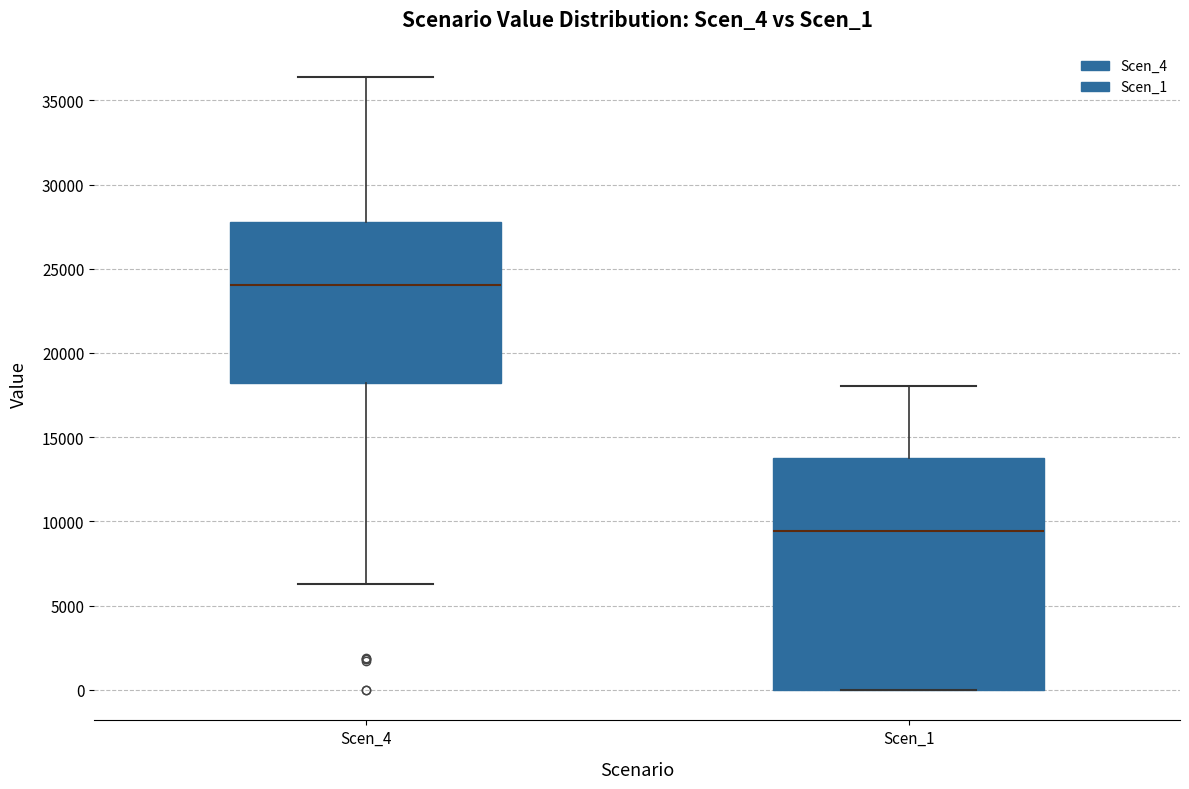

Which box's median line is the lowest?

Scen_1